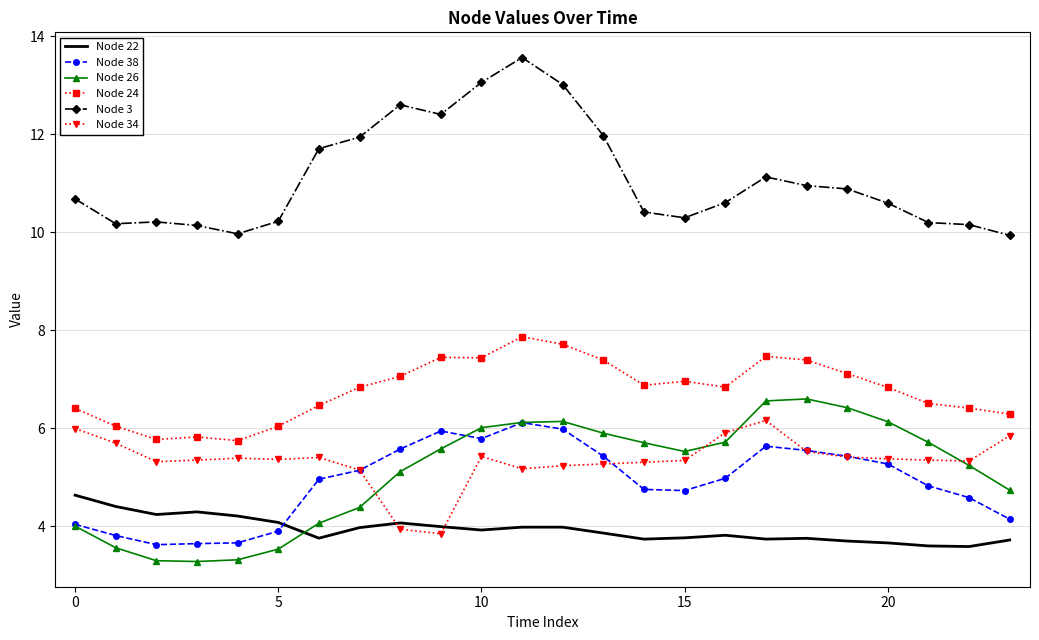

Which series has the largest total across all categories?

Node 3